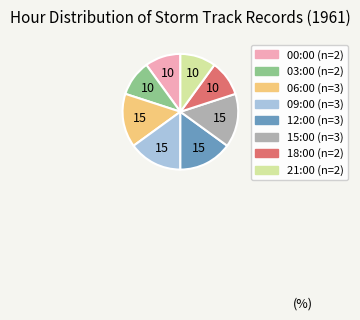

How many slices are in this pie chart?

8